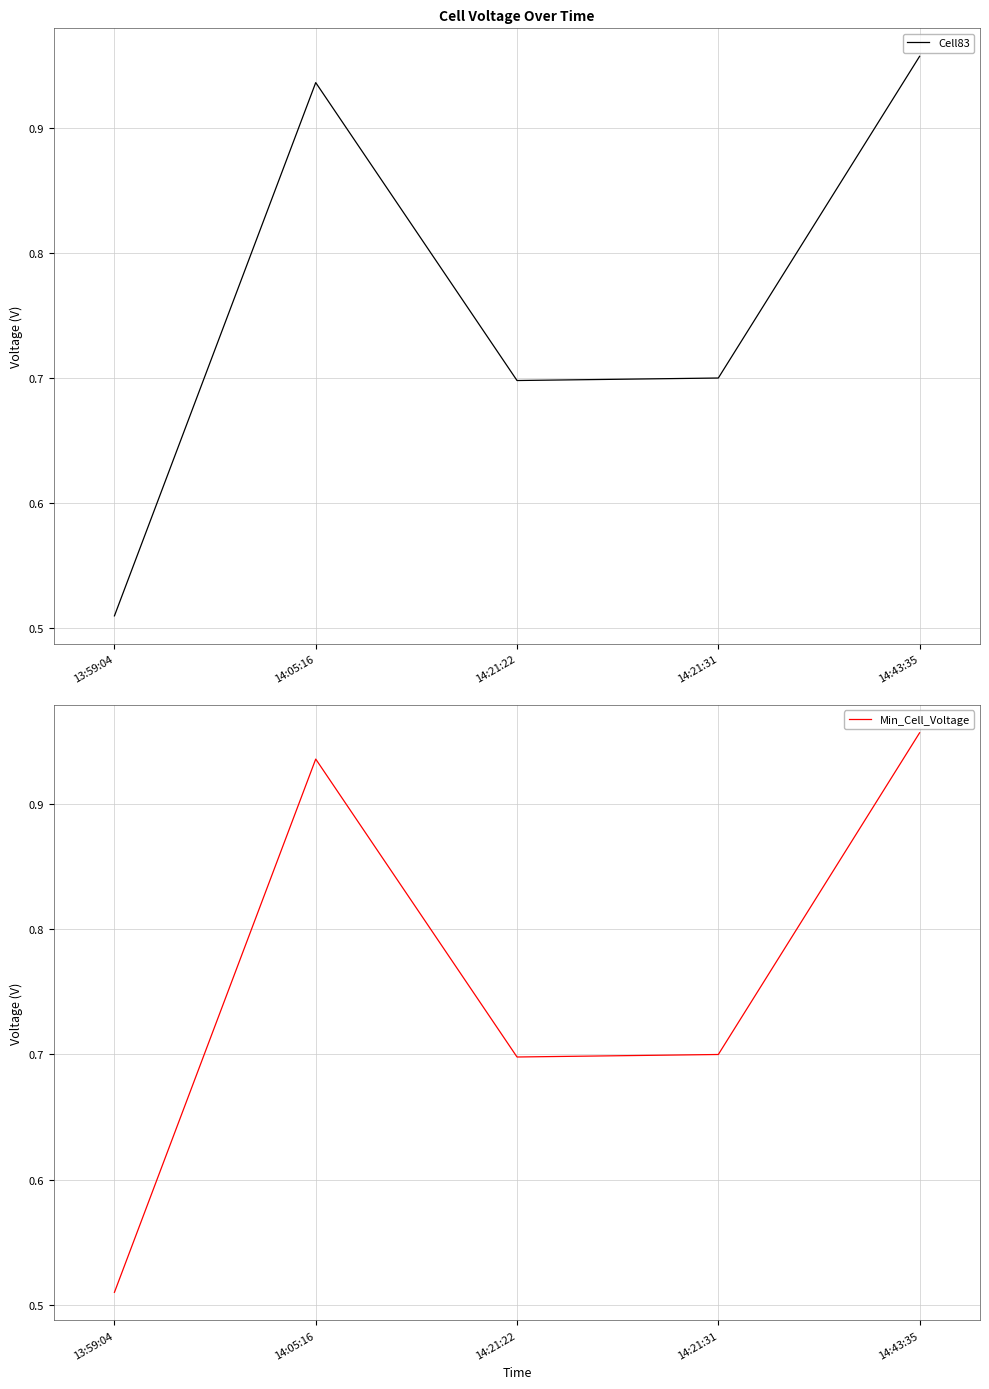

At which category is the sum across all series the highest?

14:43:35